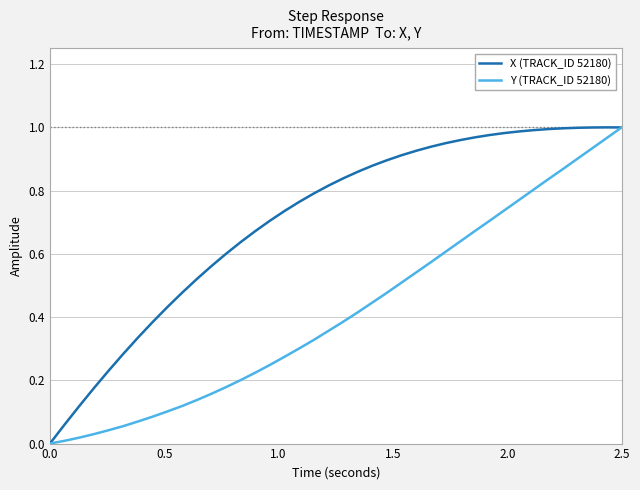

Which series has the largest total across all categories?

X (TRACK_ID 52180)